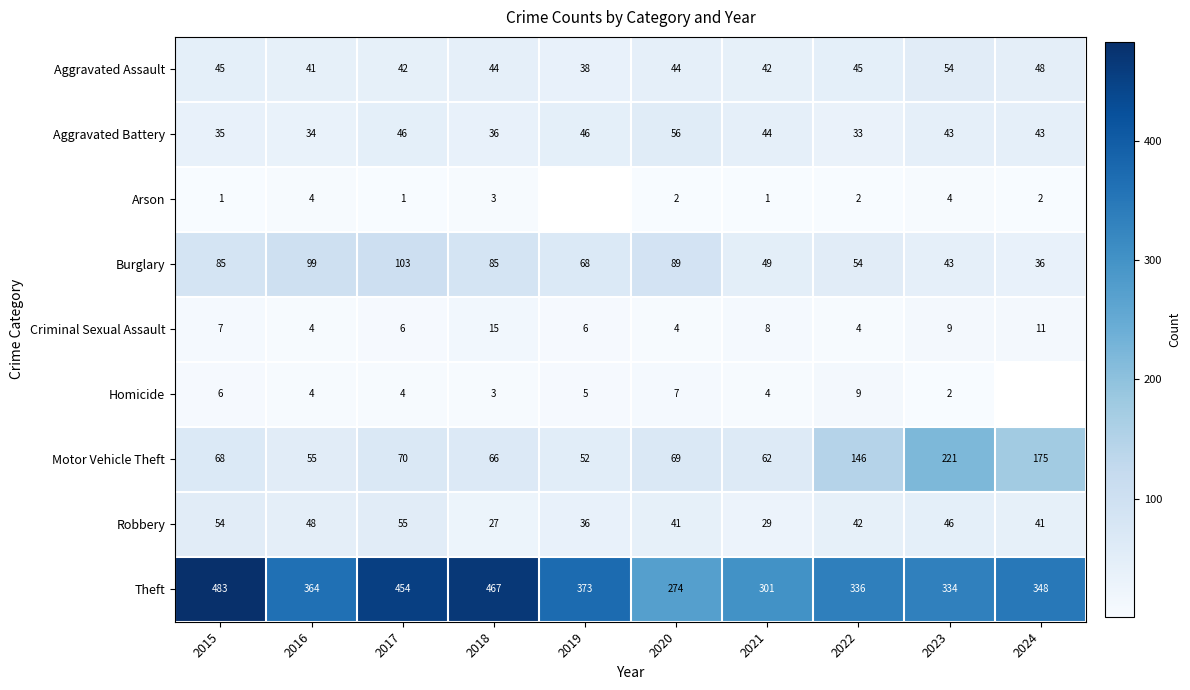

How many data points does each series have?

10